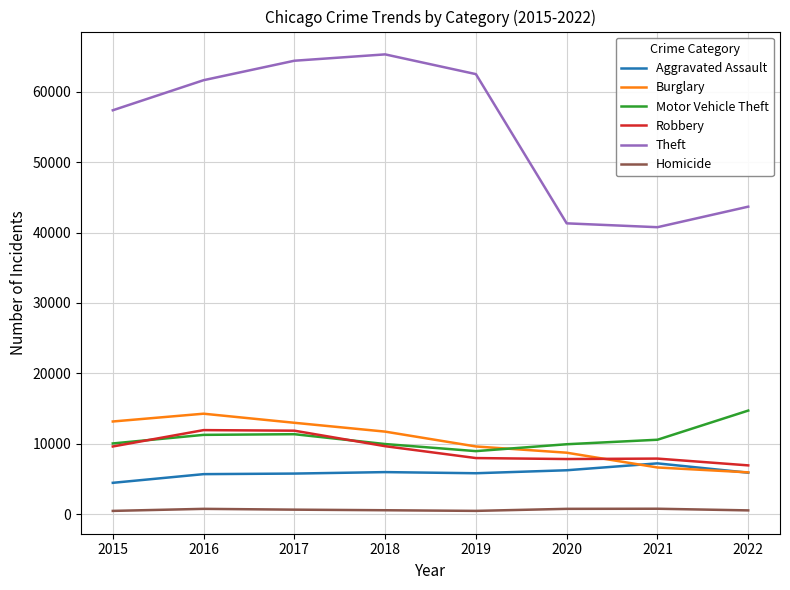

At how many categories does at least one series exceed 29387?

8